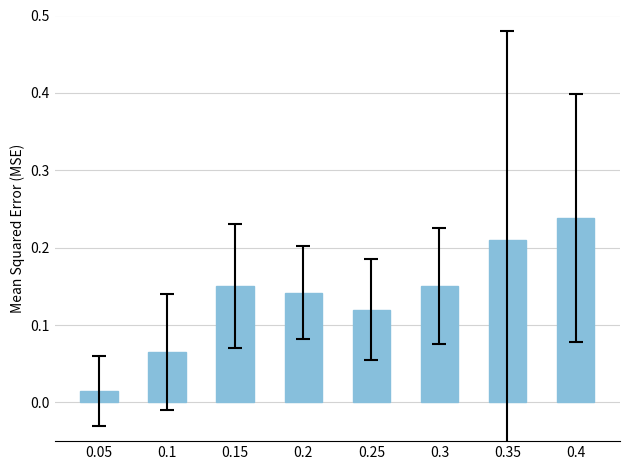

What is the sum of all values?

1.1